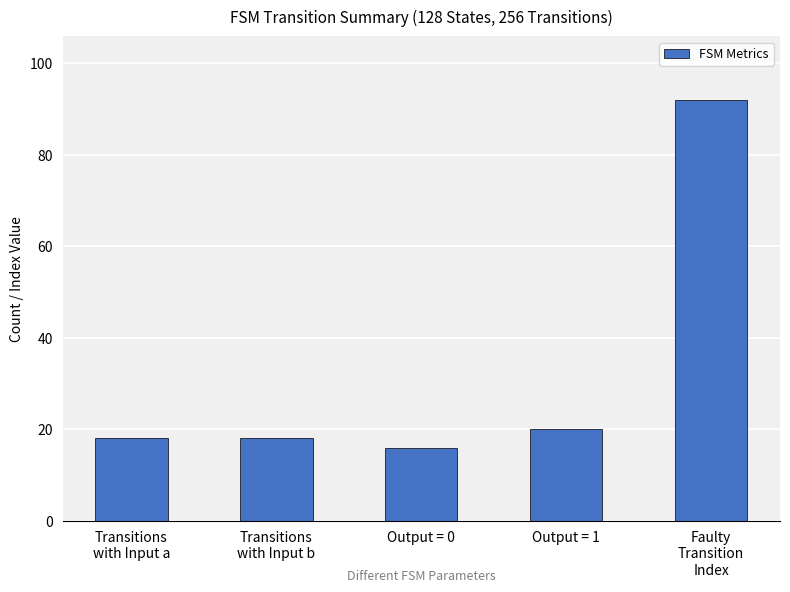

True or false: the data shows 35 at Output = 1.

False